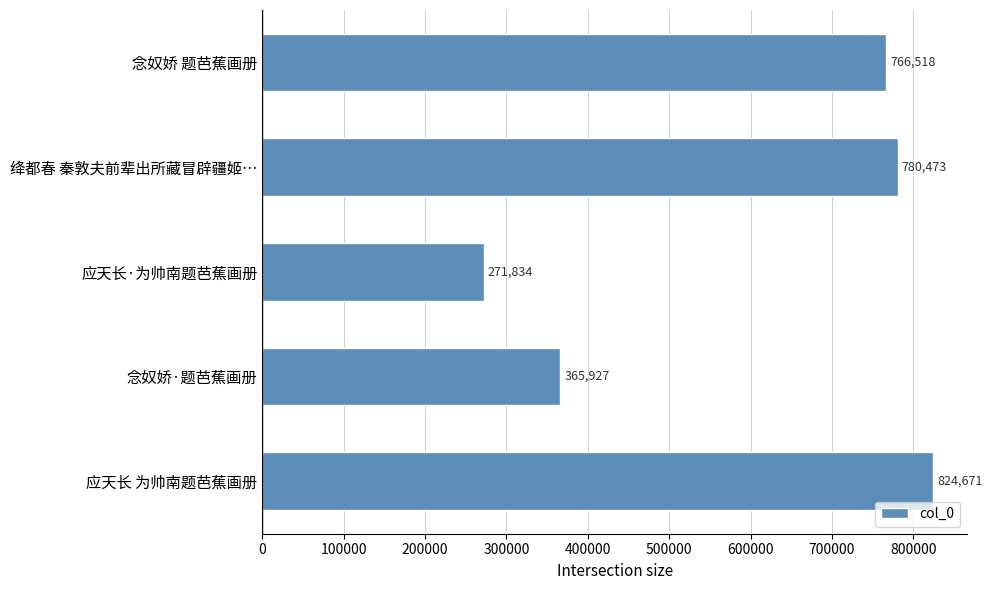

How many values are below 766518?

2